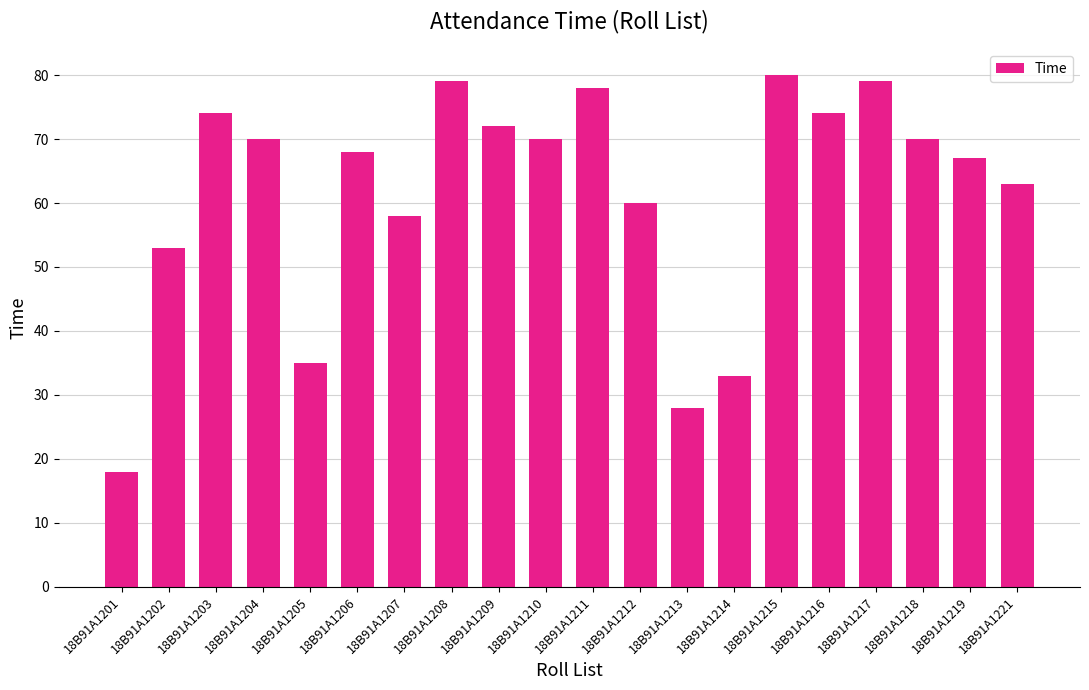

What is the minimum value shown in the chart?

18